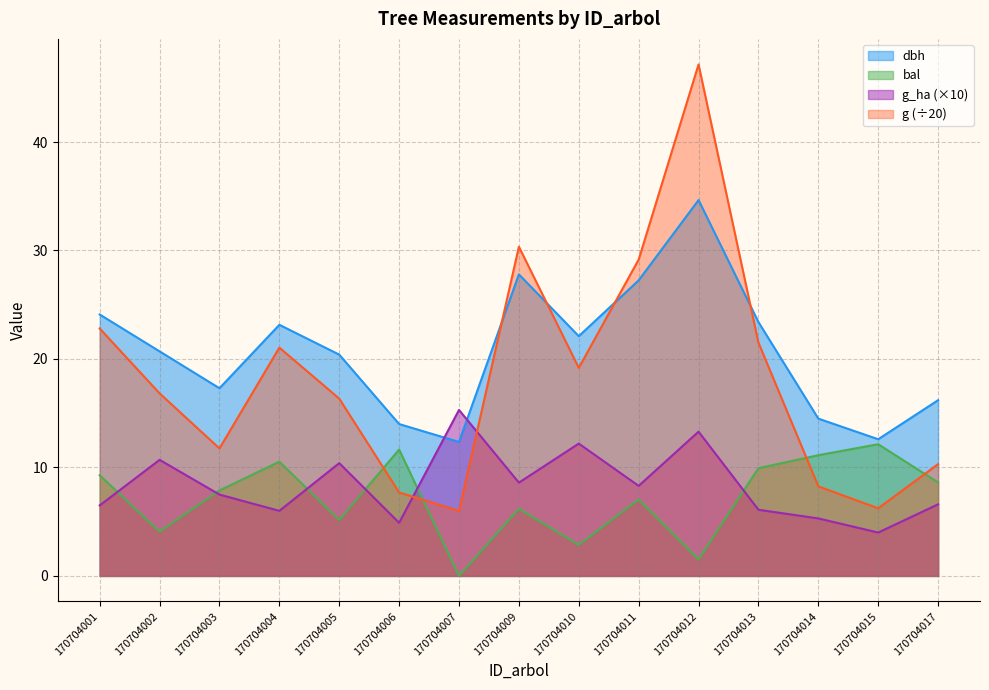

In bal, how many points are lower than both neighbors (excluding endpoints)?

5